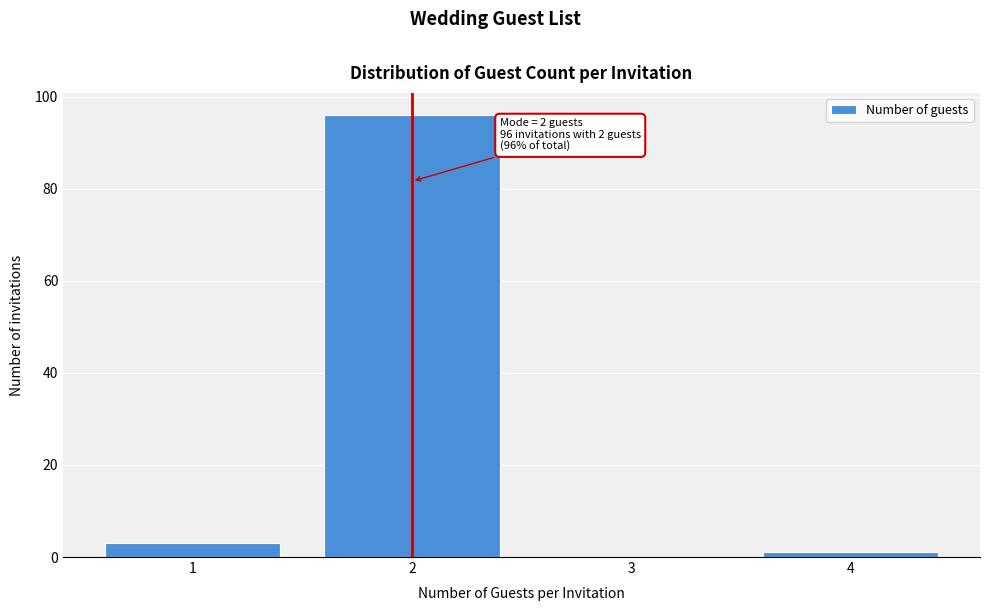

Over which range of the x-axis is the bar tallest?

1.5 to 2.5